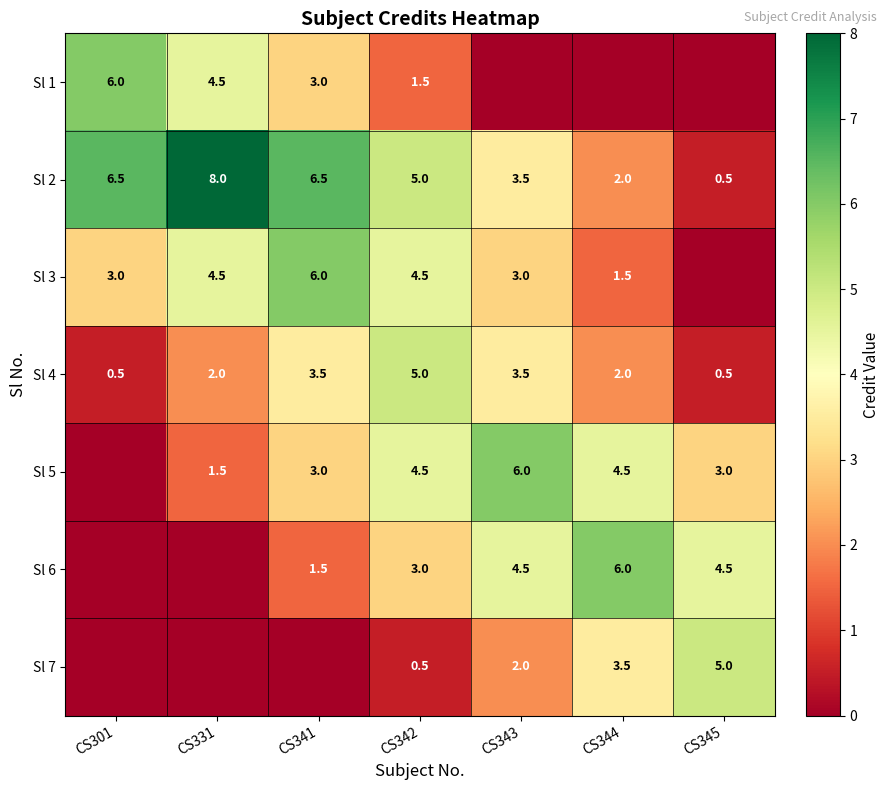

What is the average value of the Sl 2 series?

4.6